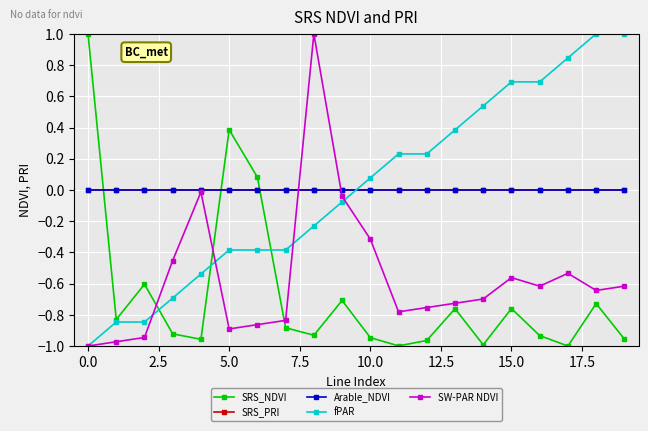

Which label corresponds to the smallest value in the chart?

17